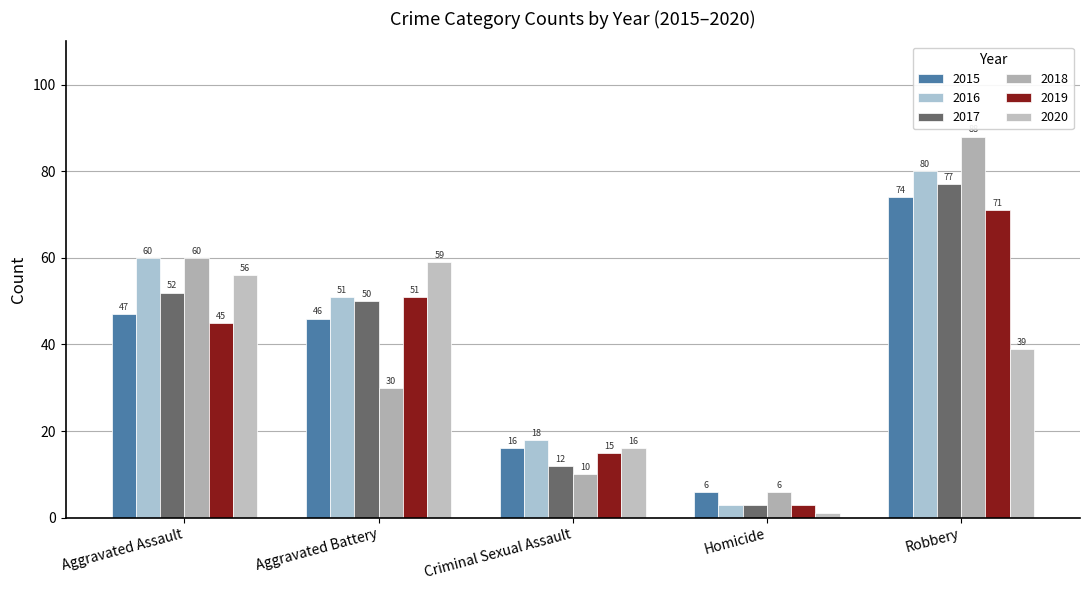

What is the difference between the highest and lowest values at Aggravated Assault?

15